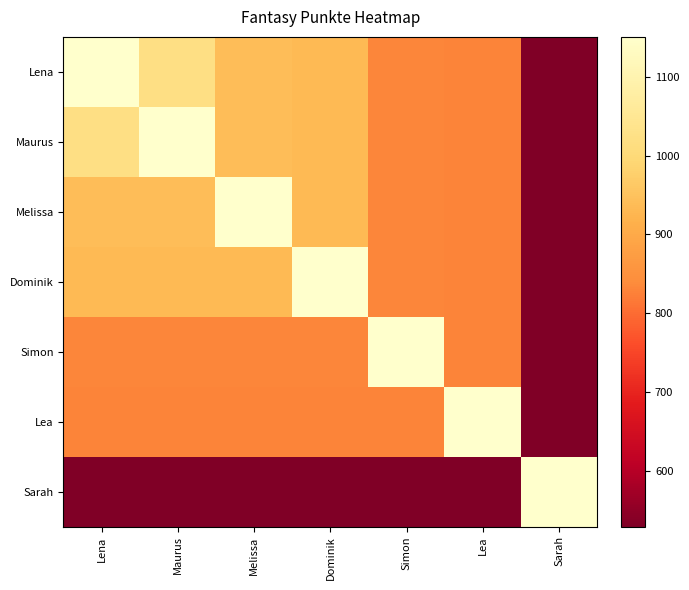

Which series has the largest total across all categories?

Lena